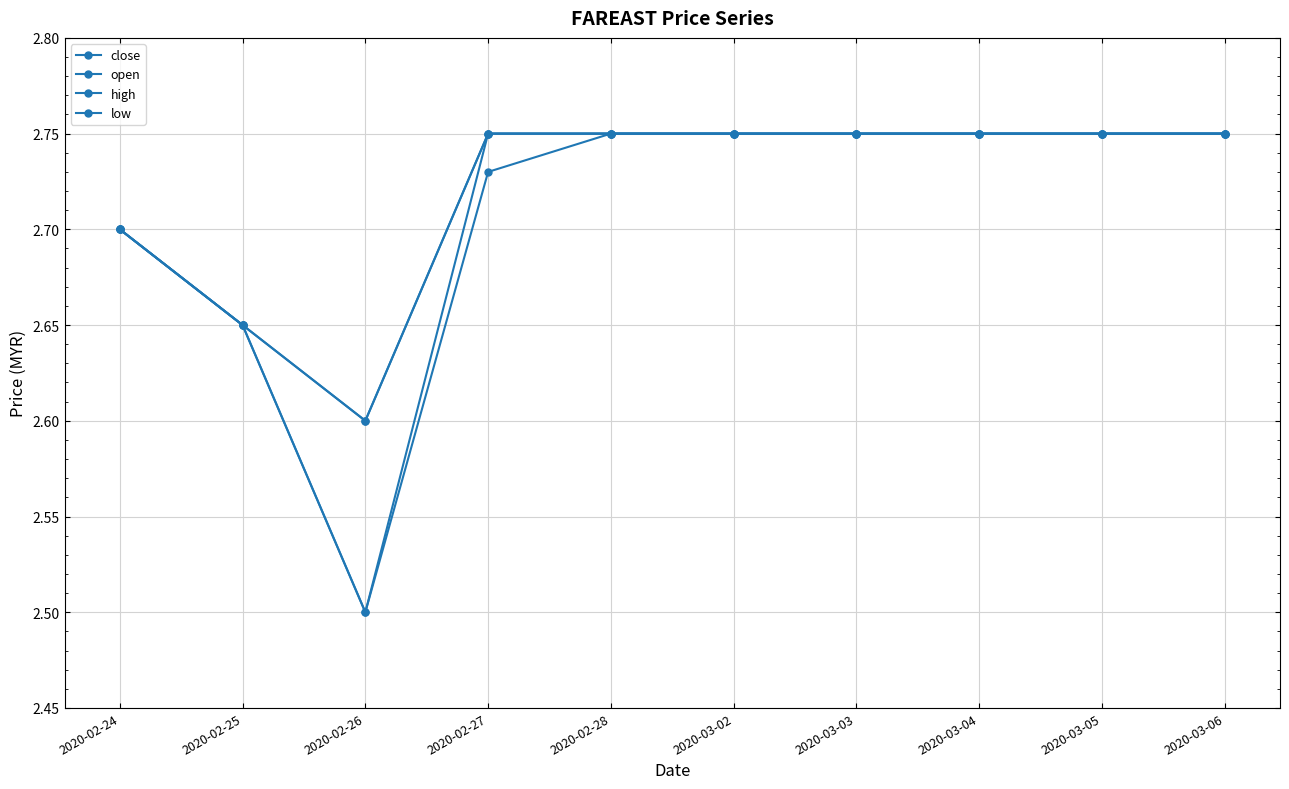

True or false: close has a value of 4.9 at 2020-03-04.

False